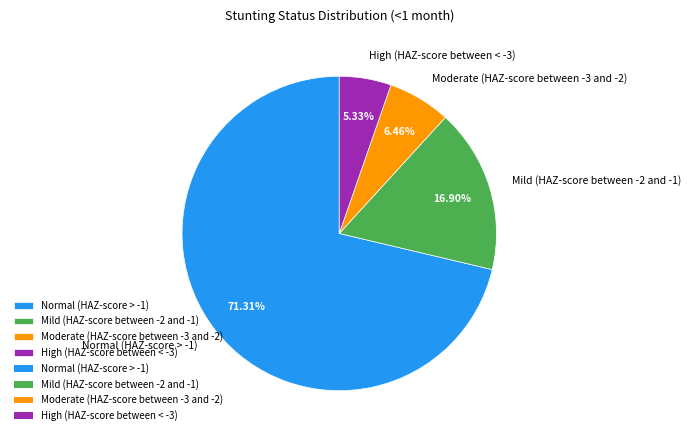

Count the number of slices in the pie.

4